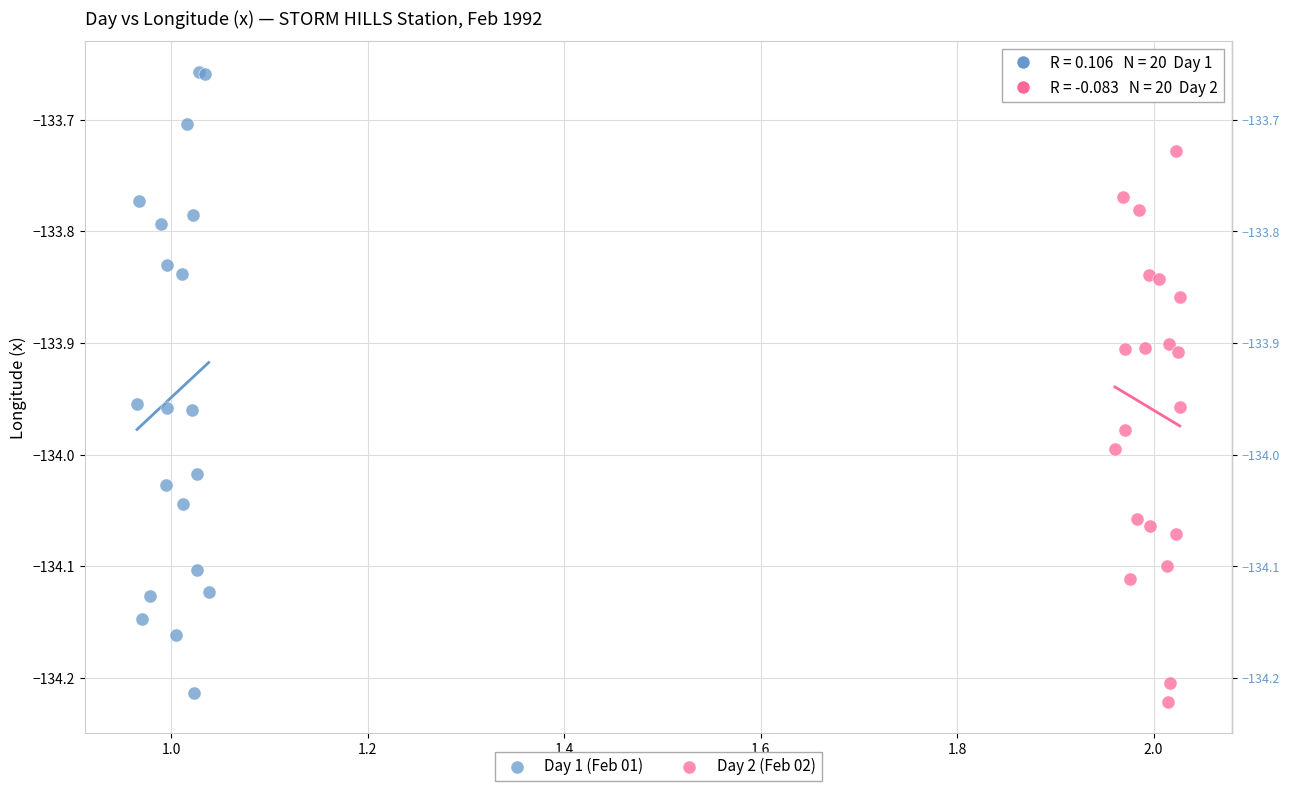

What are all the series names shown in the legend?

Day 1 (Feb 01), Day 2 (Feb 02)